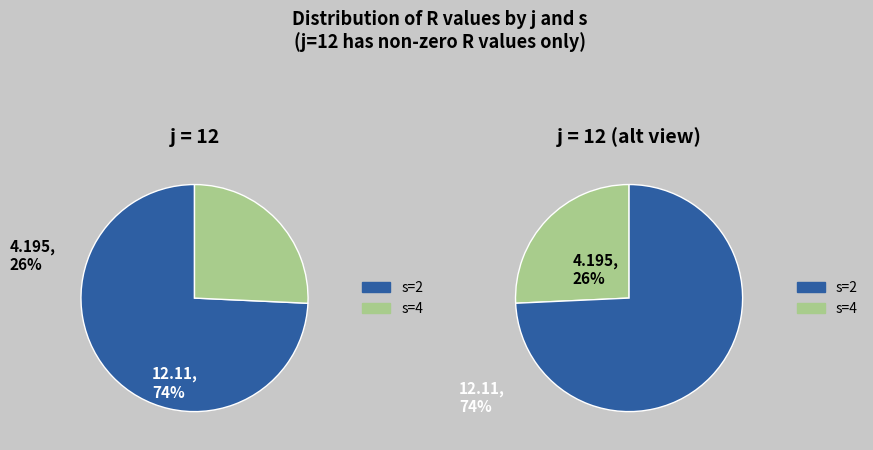

Is it true that s=2 is 74% of the pie?

True